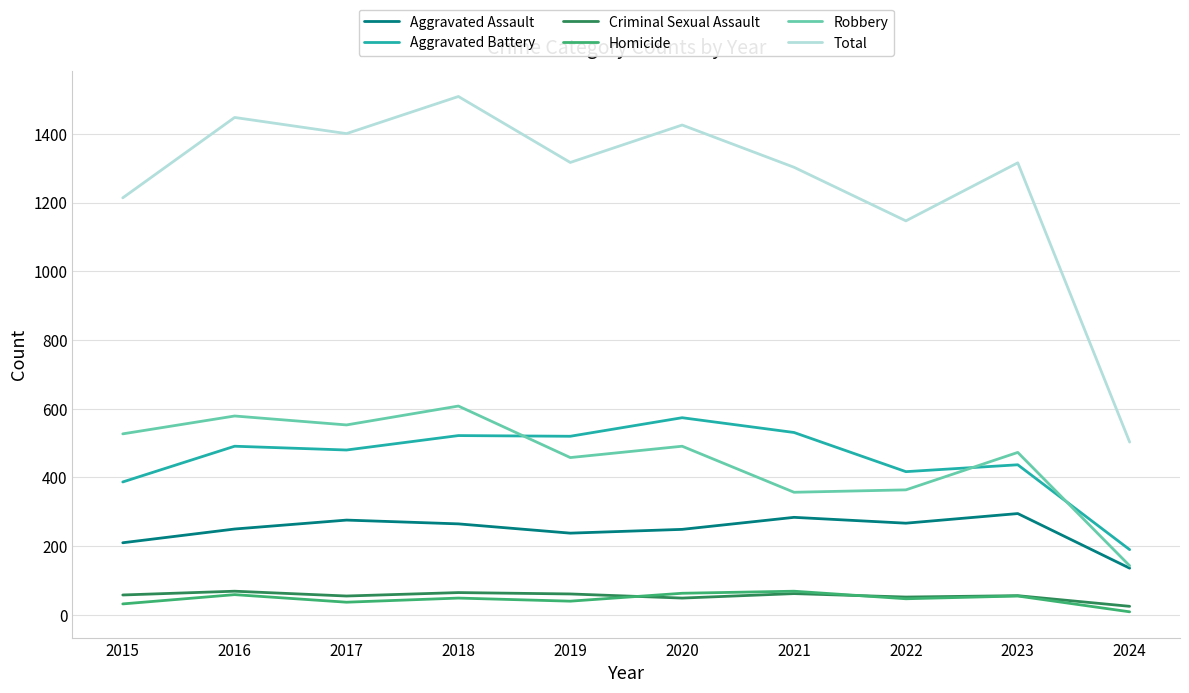

What value does the Aggravated Assault series have at 2019, to the nearest 10?

240